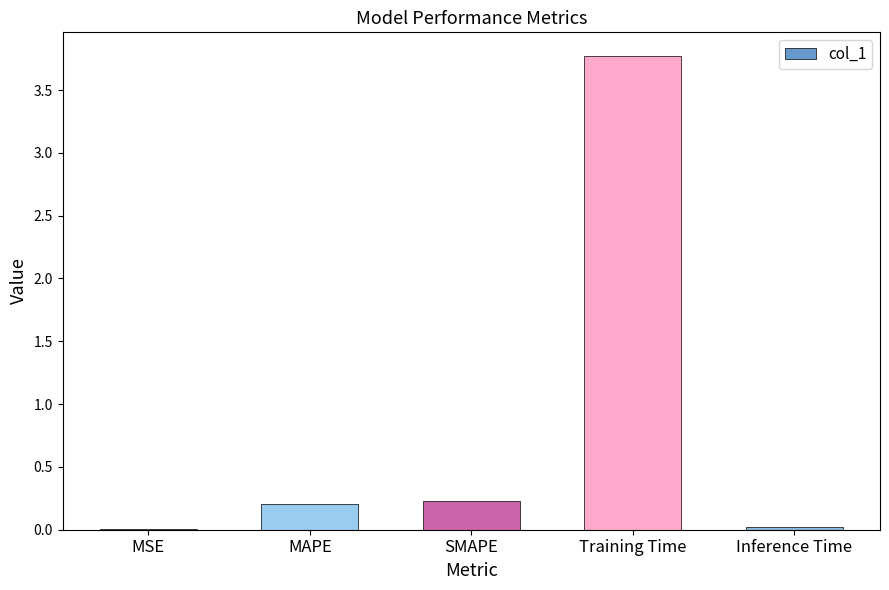

What is the sum of the values at MAPE and SMAPE?

0.4